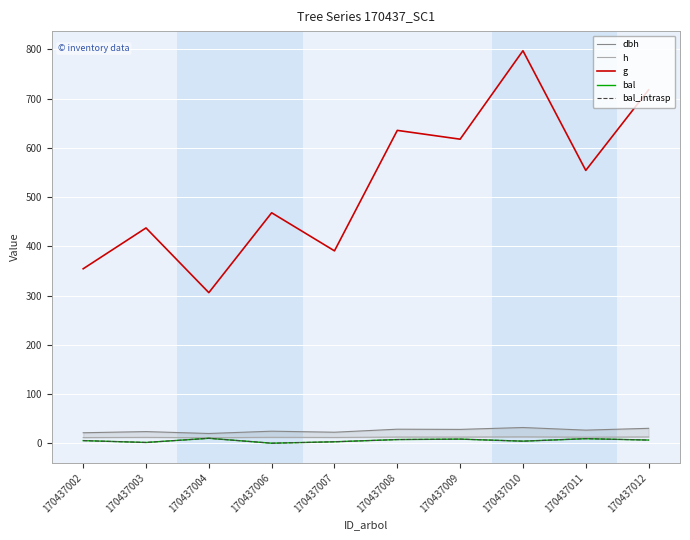

True or false: bal_intrasp and dbh cross at least once.

False